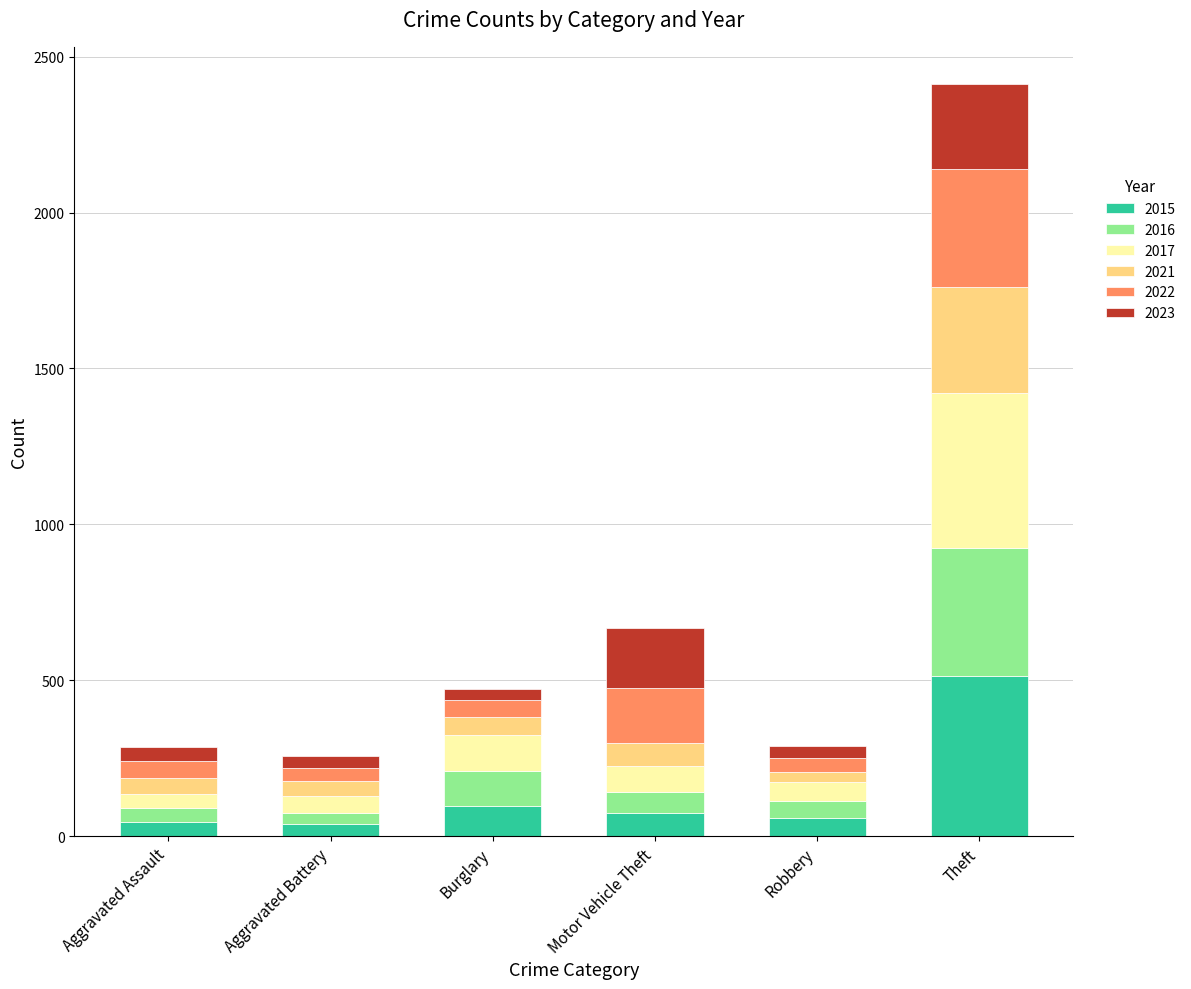

At which category is the sum across all series the highest?

Theft